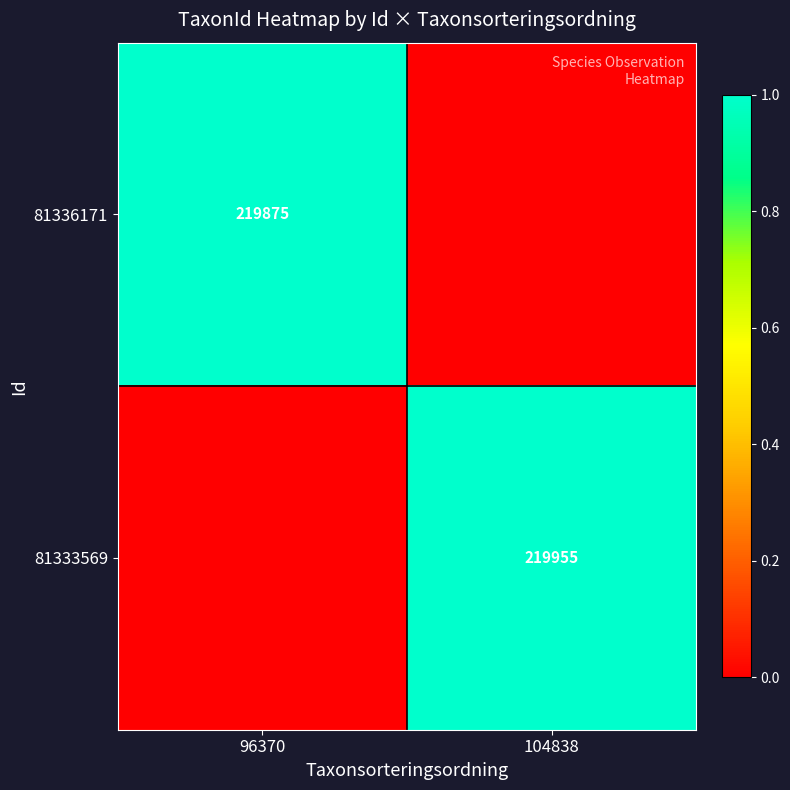

The 81336171 series shows 60152 at 96370. True or false?

False